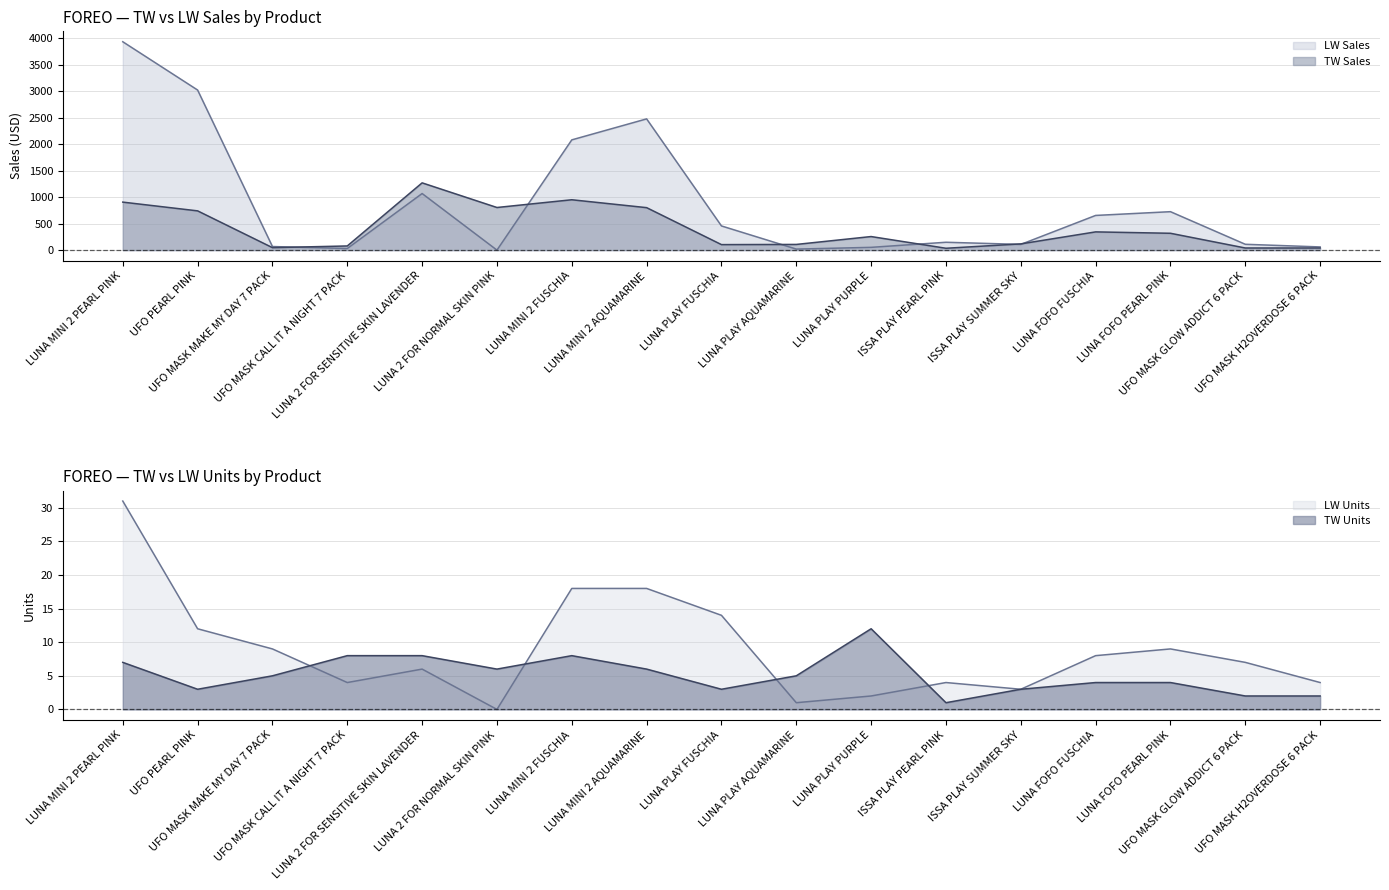

True or false: TW Sales and LW Units cross at least once.

False